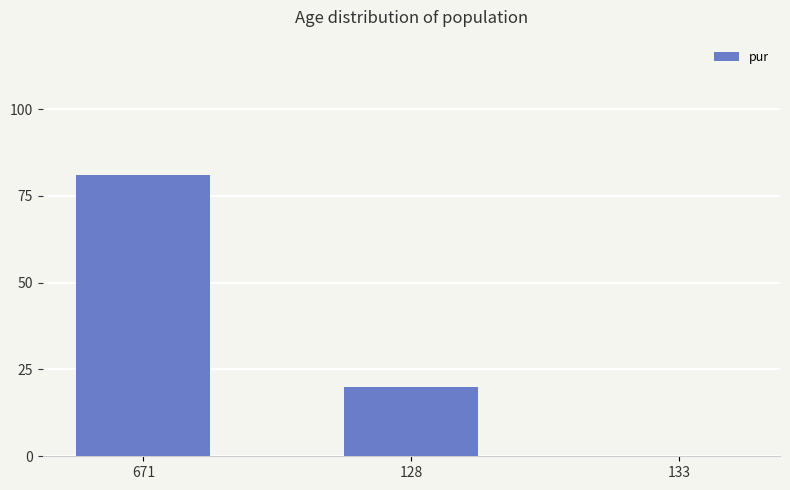

What value does the data have at 671?

81